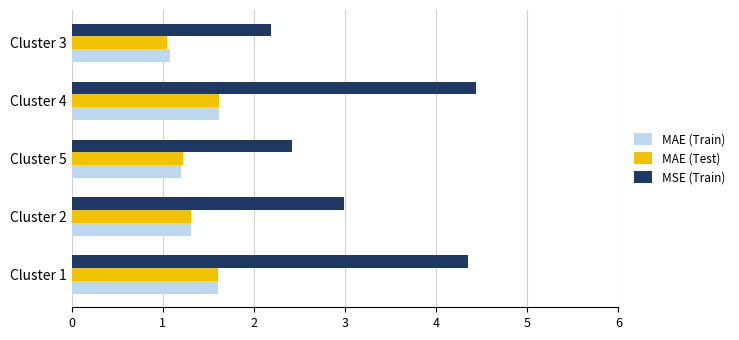

Which series has the widest spread of values?

MSE (Train)